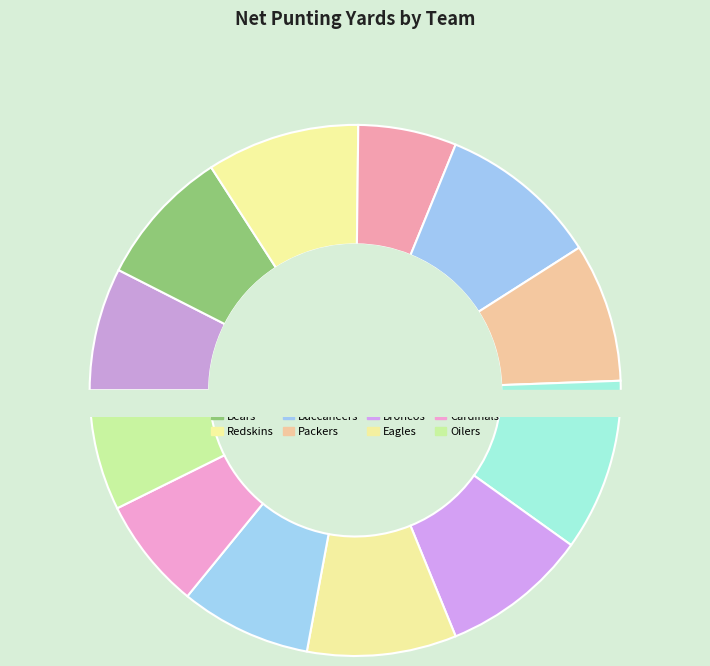

Is it true that Redskins is 23% of the pie?

False